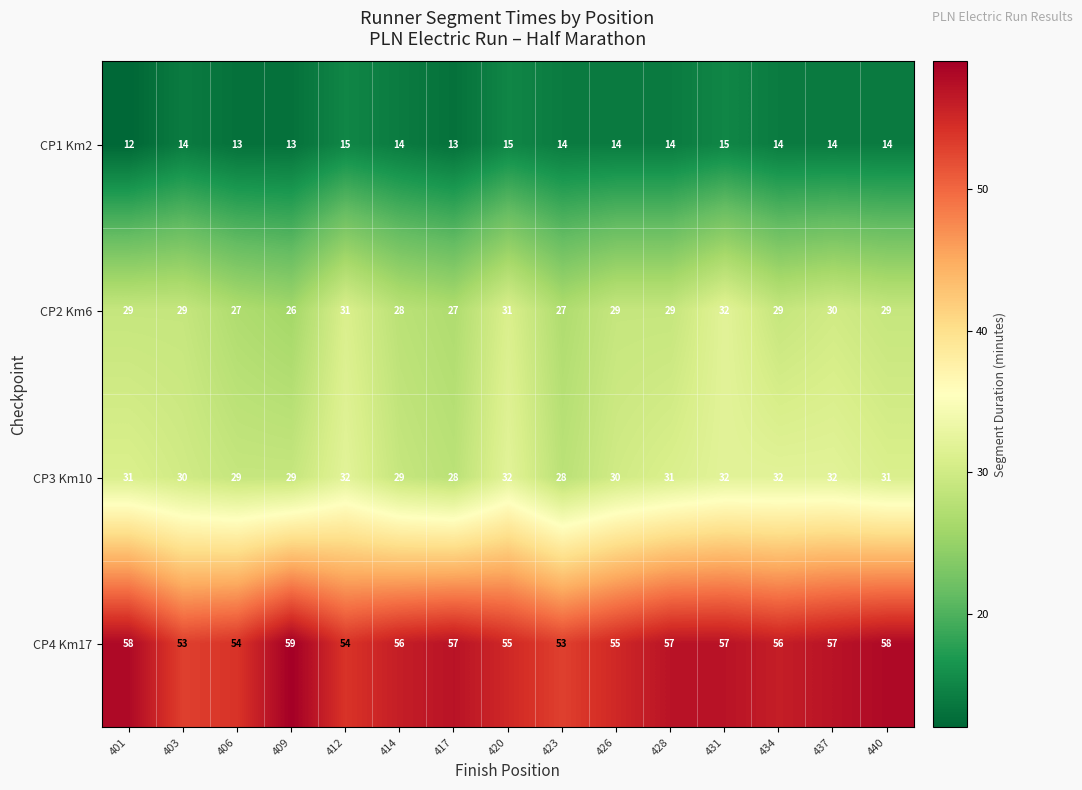

Between 401 and 437, which series saw the biggest shift?

CP1 Km2